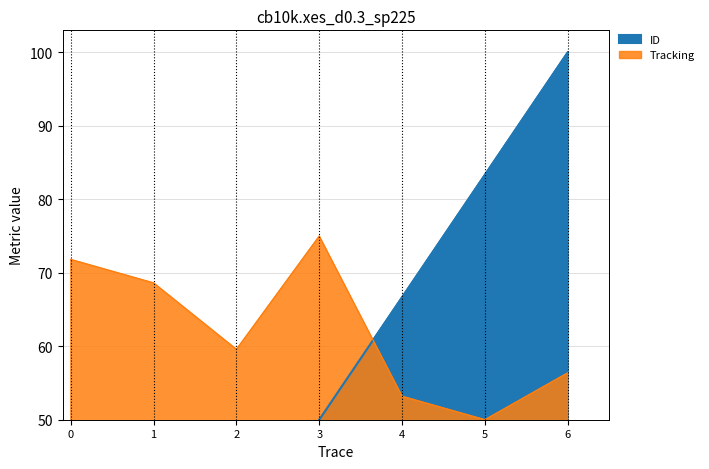

Where is the first local maximum for Tracking?

3